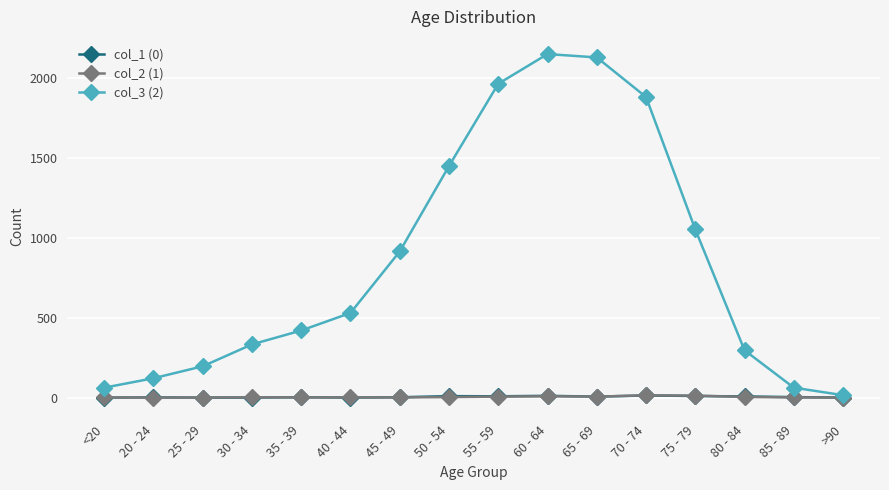

What are all the series names shown in the legend?

col_1 (0), col_2 (1), col_3 (2)